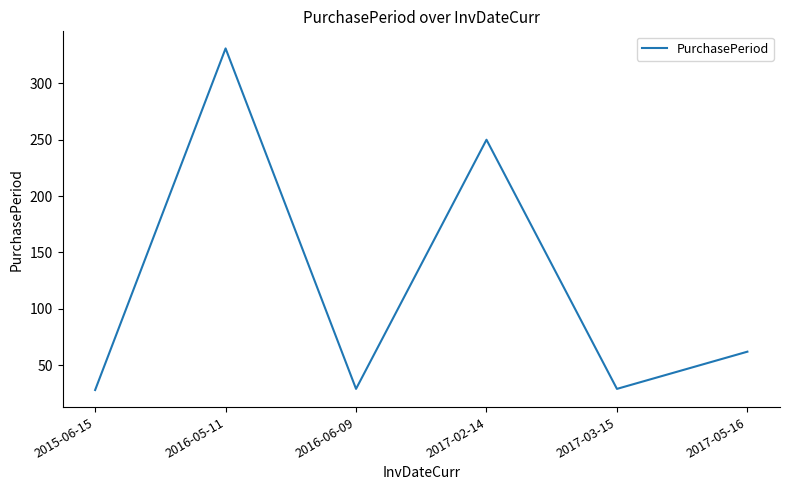

Where is the data nearest to the value 179?

2017-02-14